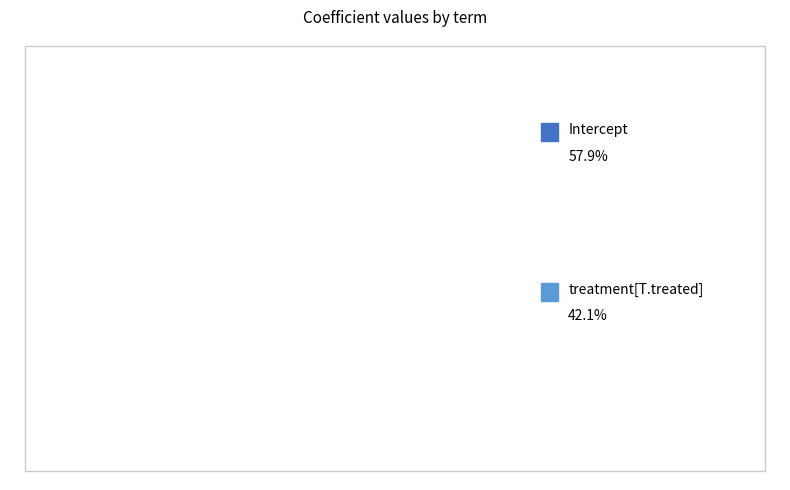

How many segments does this pie chart have?

2